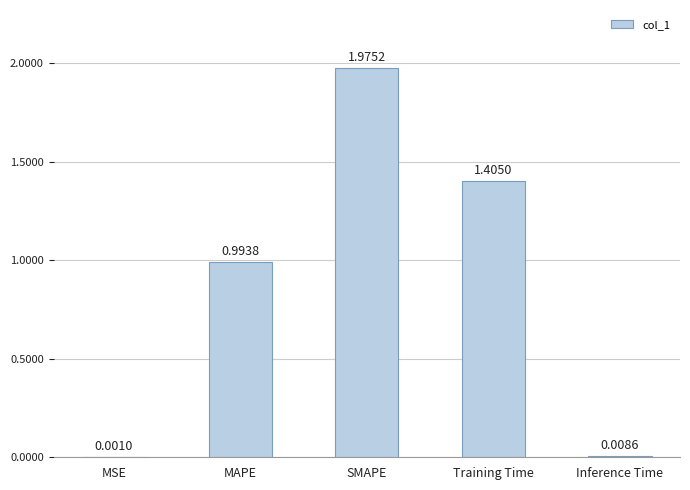

Where is the data nearest to the value 0?

MSE